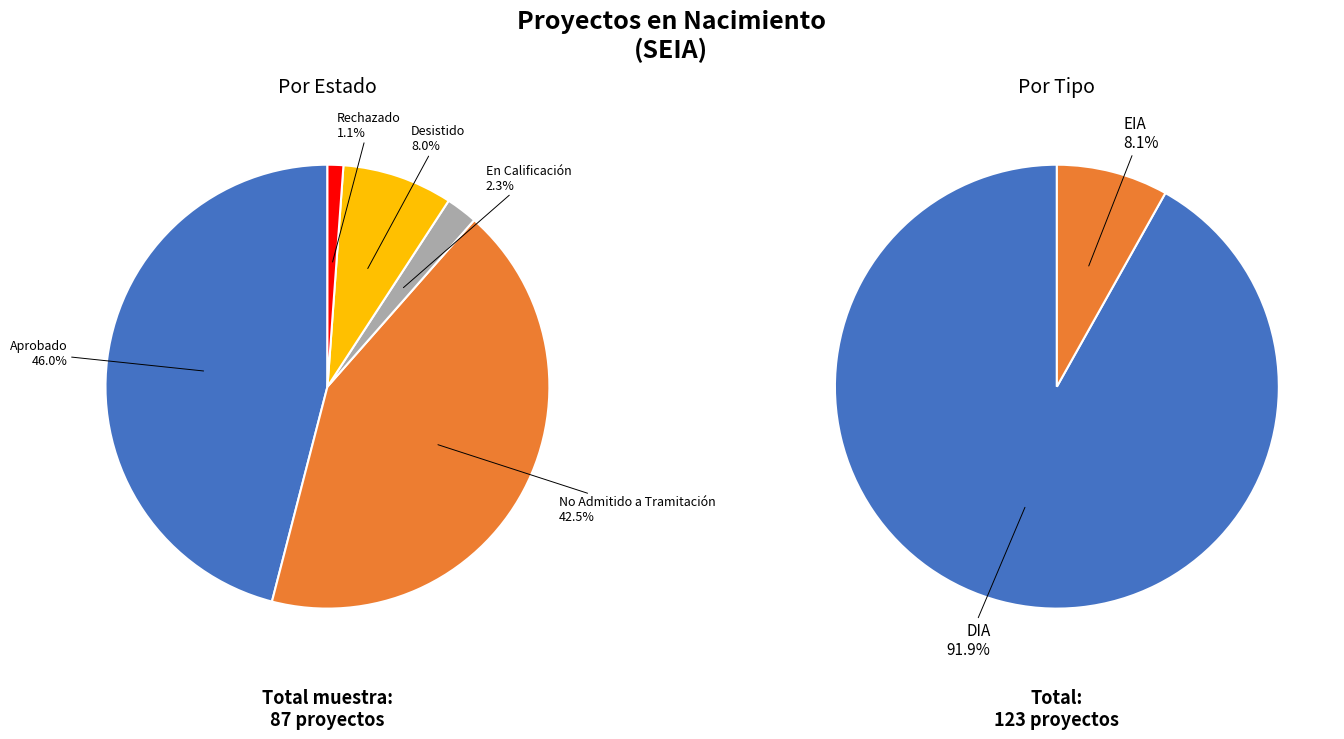

Is there any slice that represents more than half of the pie?

No